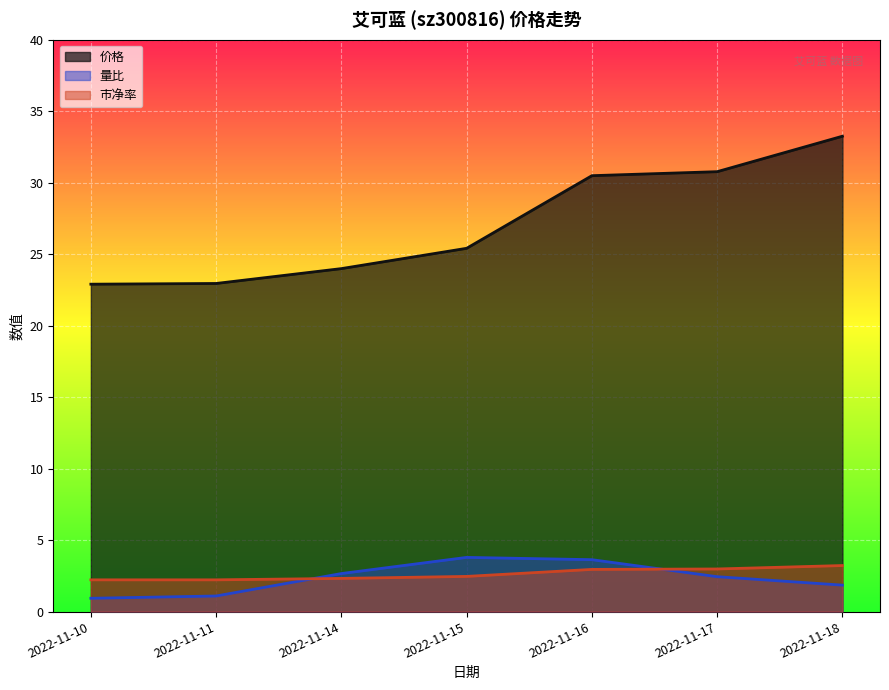

What is the value of the 量比 point at the 4th from the left?

3.8